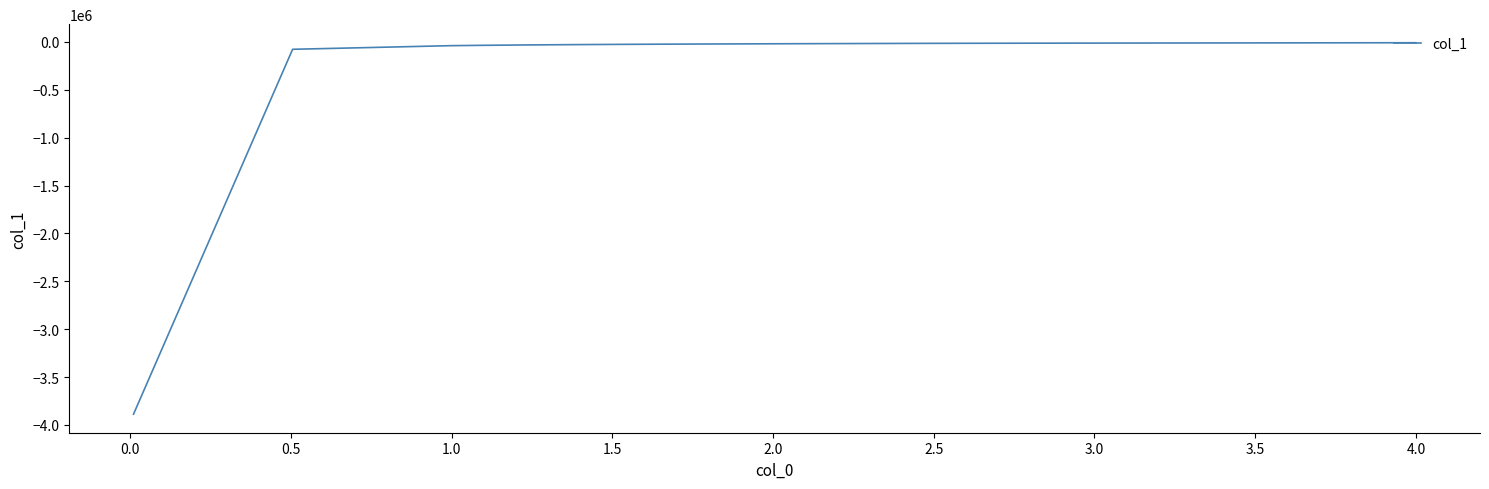

How many categories are shown in the chart?

40